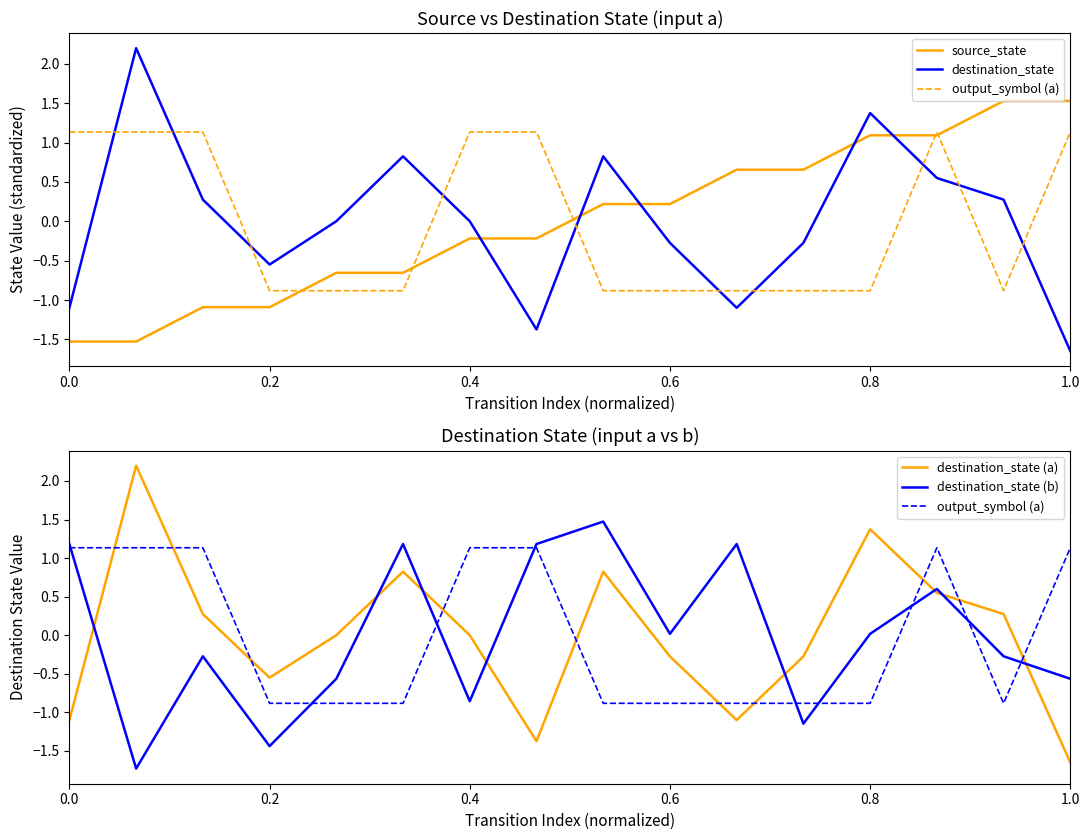

At 0.2, list the series in order from smallest to largest.

destination_state (b), source_state, output_symbol (a), destination_state, destination_state (a)